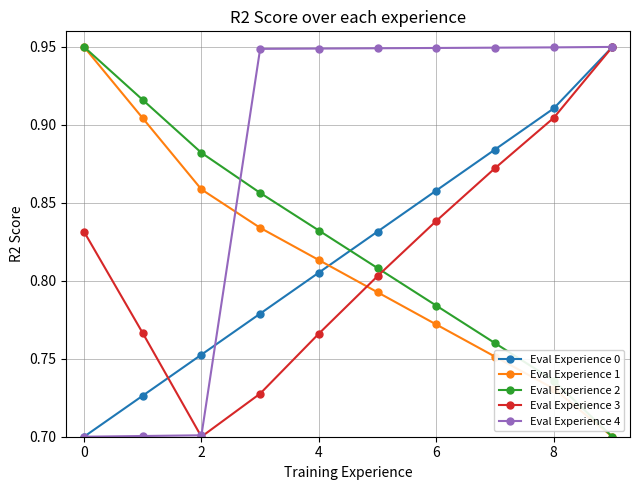

How many intersections are there between Eval Experience 0 and Eval Experience 1?

1